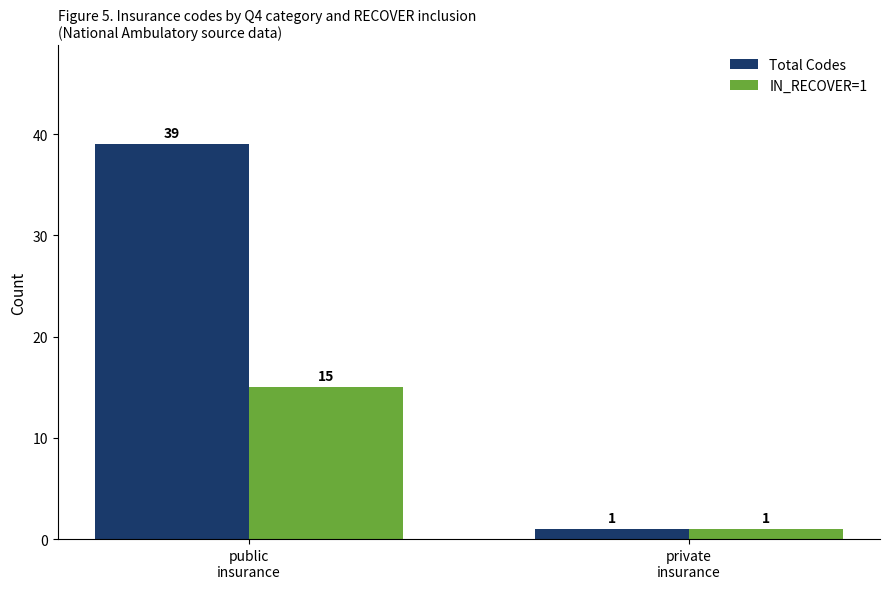

Count the Total Codes values in the range 1 to 39.

2